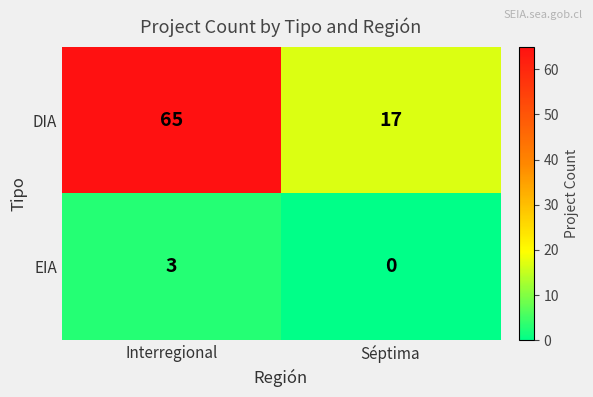

Which series has the largest total across all categories?

DIA